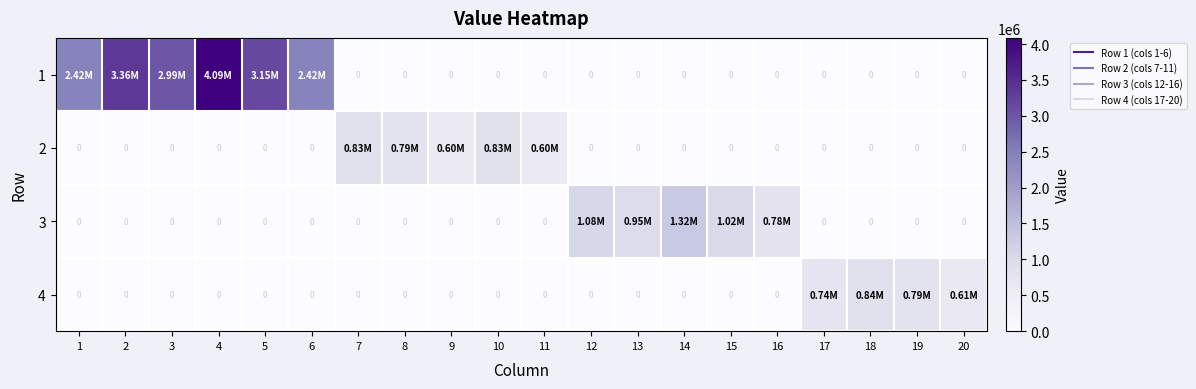

List the series in order of their peak value, lowest first.

2, 4, 3, 1